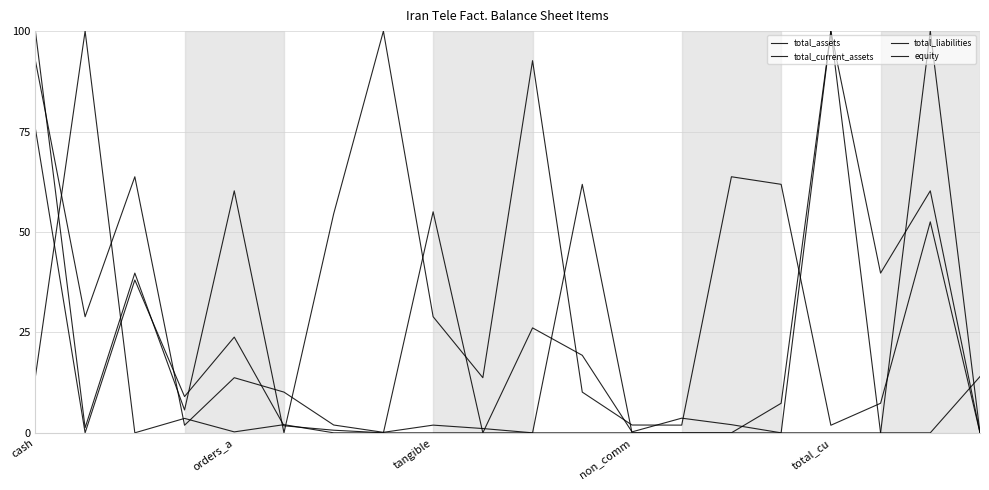

Is this an area chart (filled region under the line)?

No